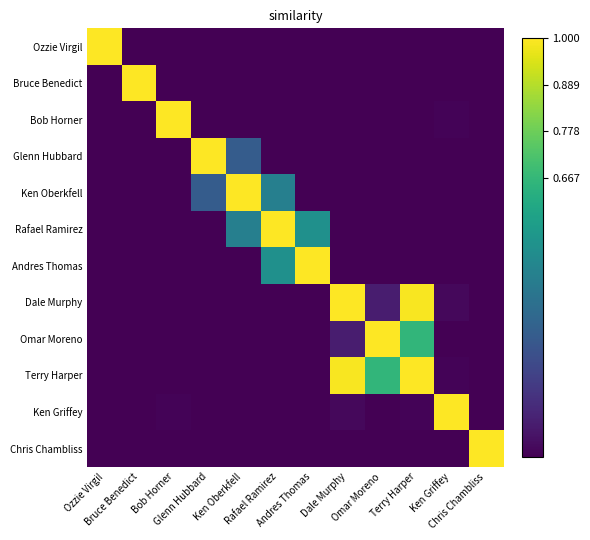

What is the maximum value shown in the chart?

1.0